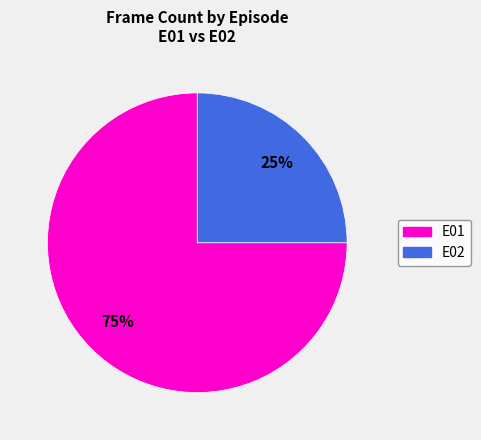

Count the number of slices in the pie.

2